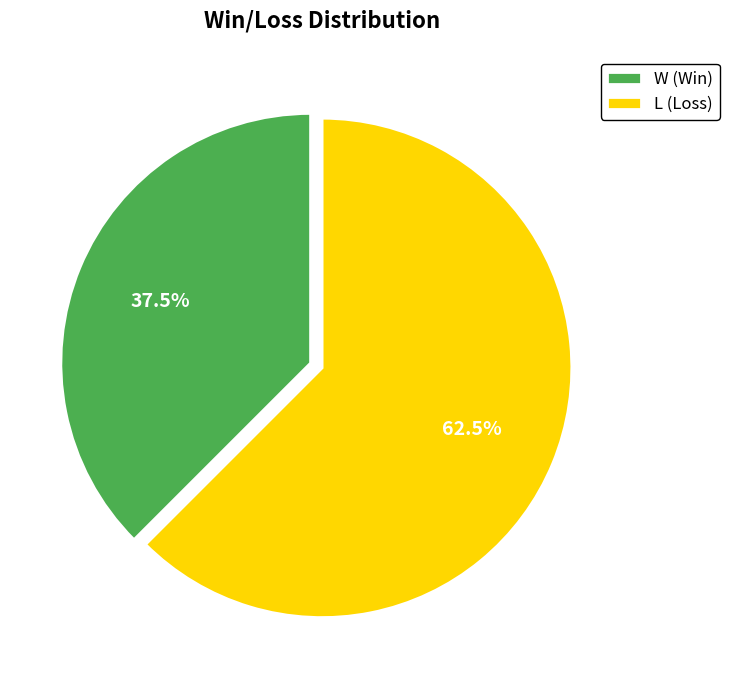

Which category accounts for the majority?

L